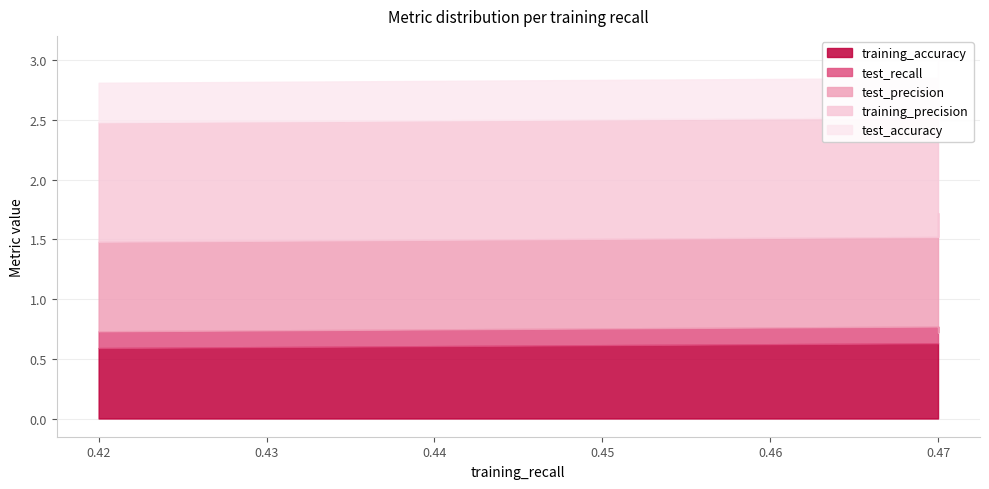

What is the difference between the highest and lowest values at 4?

0.9